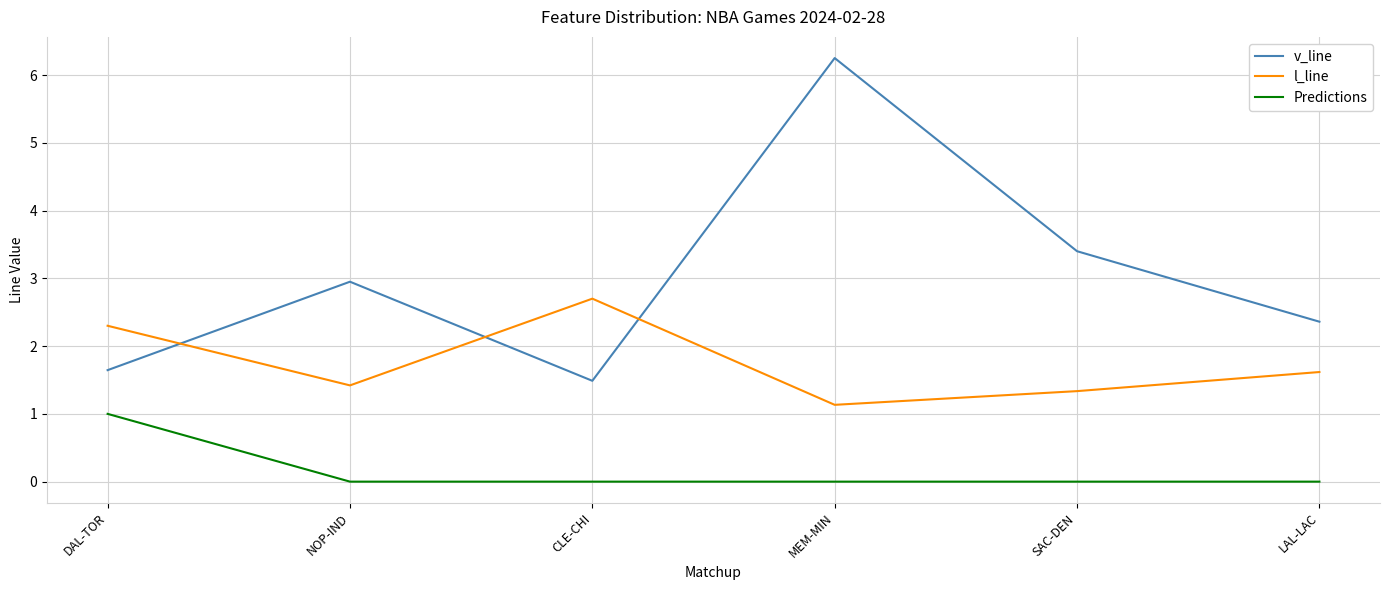

What are all the series names shown in the legend?

v_line, l_line, Predictions